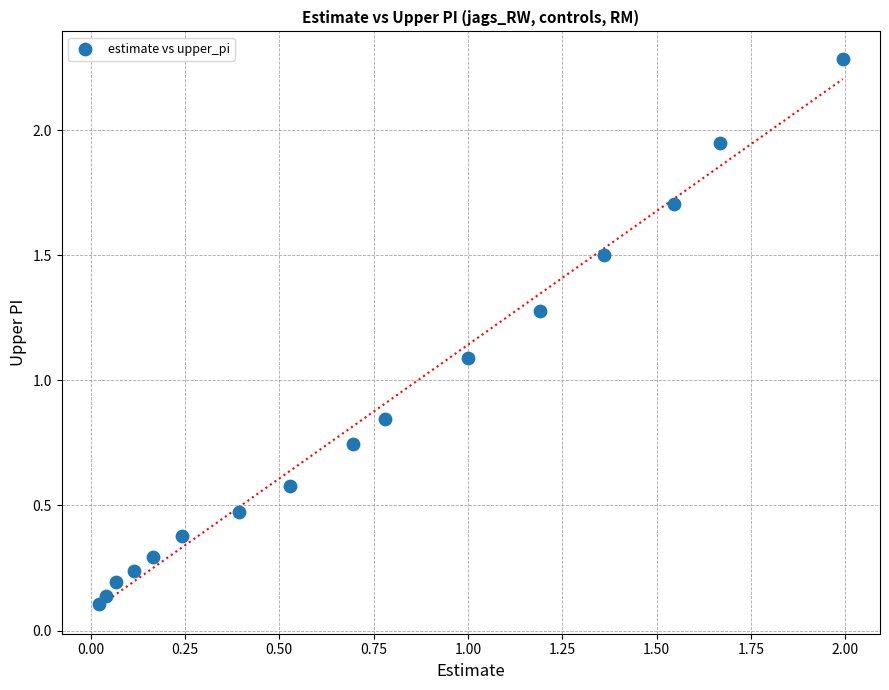

What Y value in the scatter plot is closest to 1?

1.1